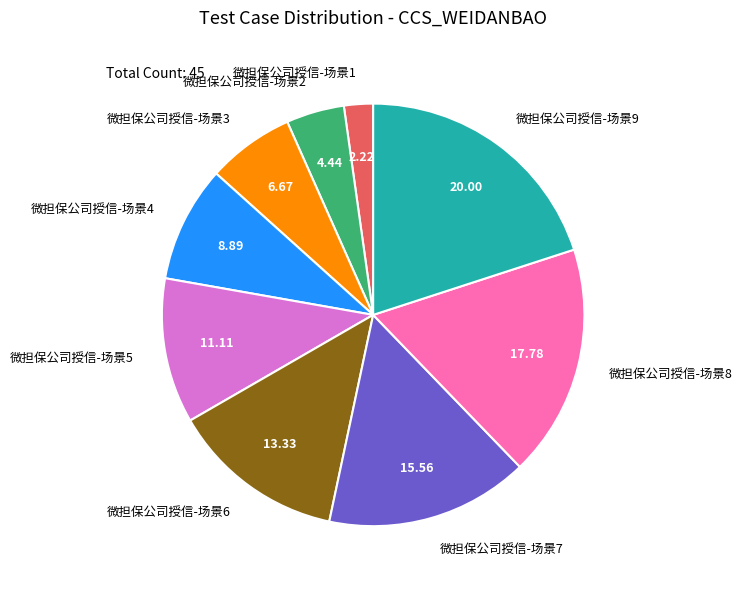

Is there any slice that represents more than half of the pie?

No